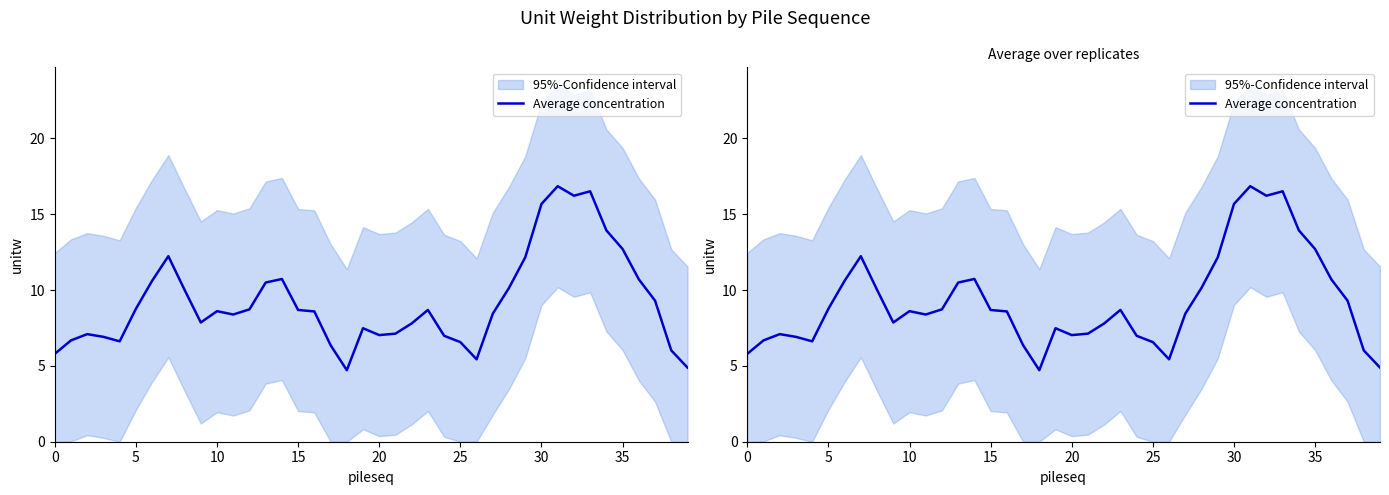

What is the greatest value displayed?

16.9